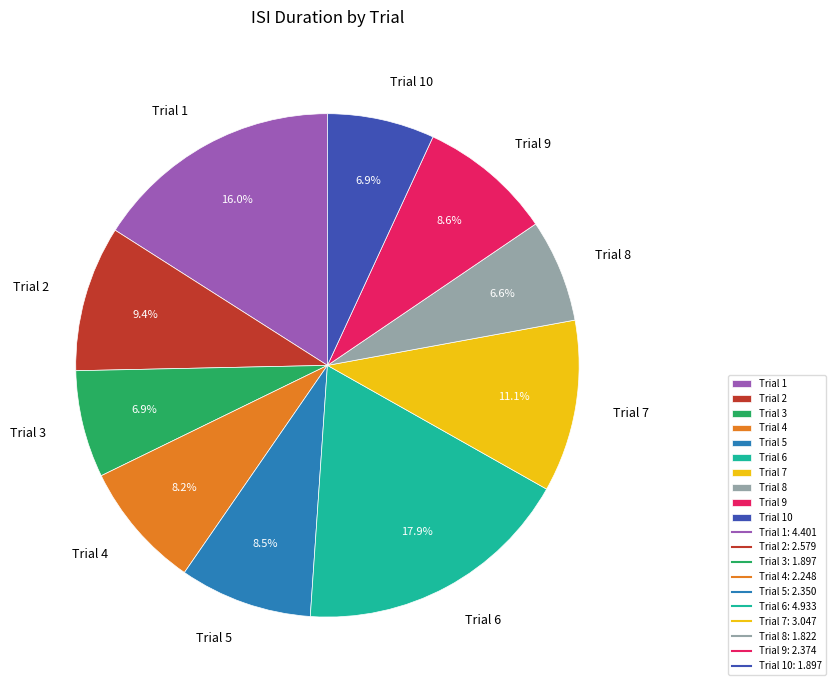

Between Trial 10 and Trial 2, which is larger?

Trial 2